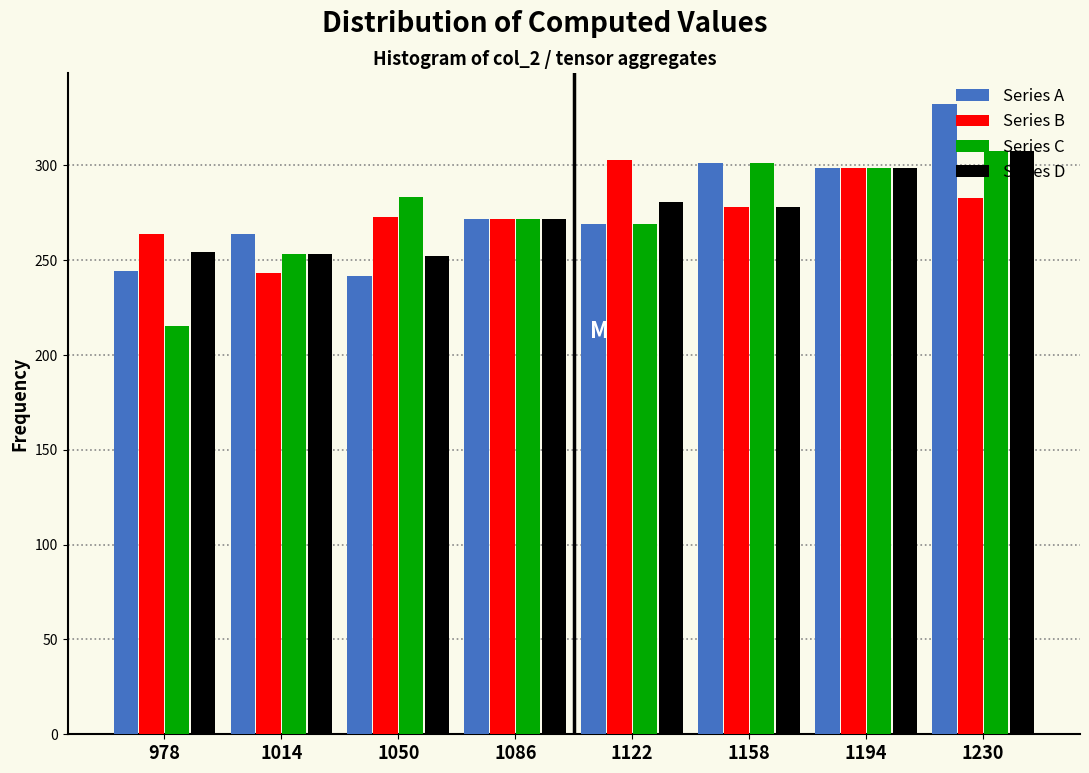

Read the Series B value at 1158.

277.9